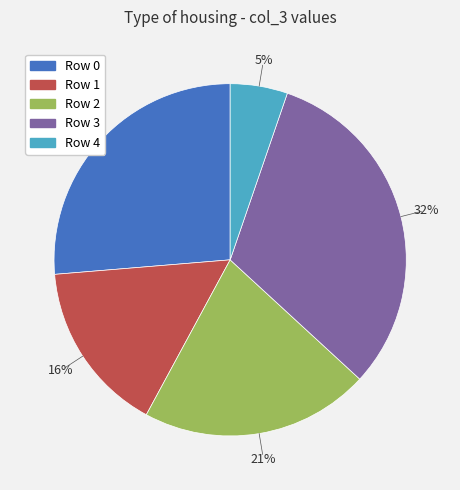

Approximately how many times larger is the value at Row 3 compared to Row 2?

1.5